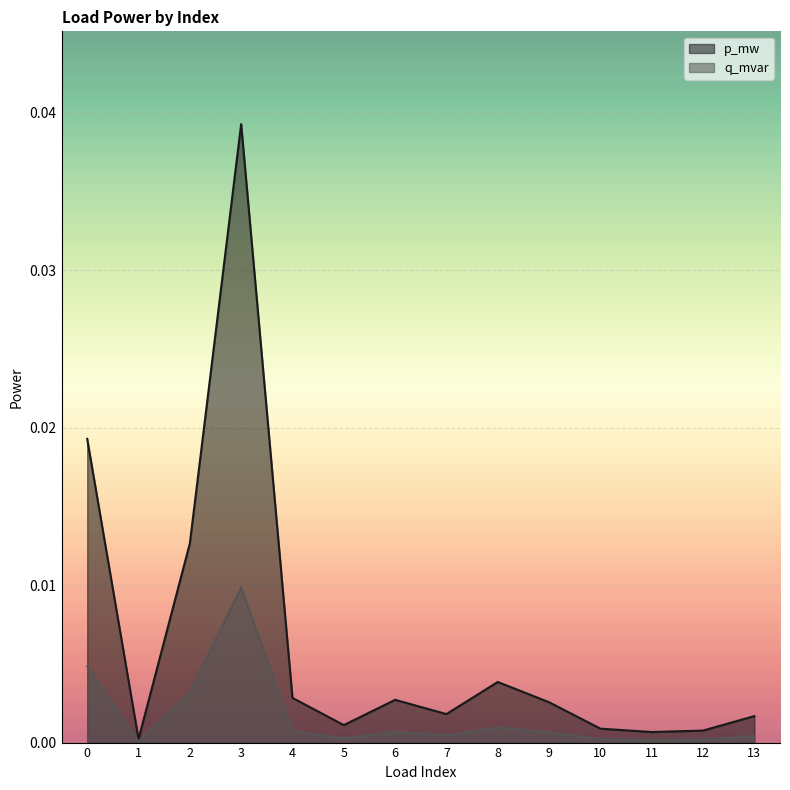

True or false: p_mw and q_mvar cross at least once.

False